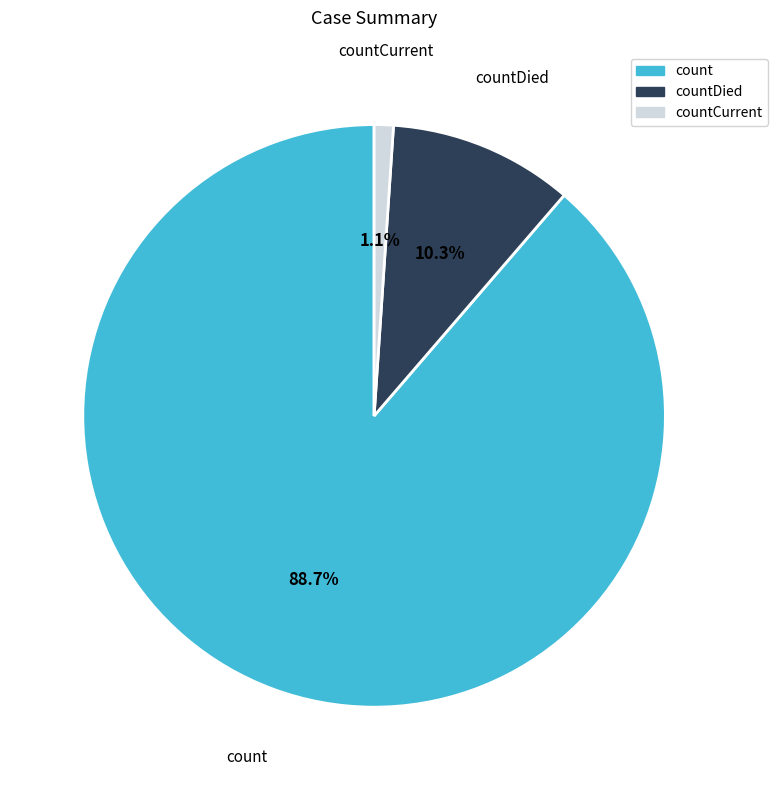

Does any single category account for the majority?

Yes